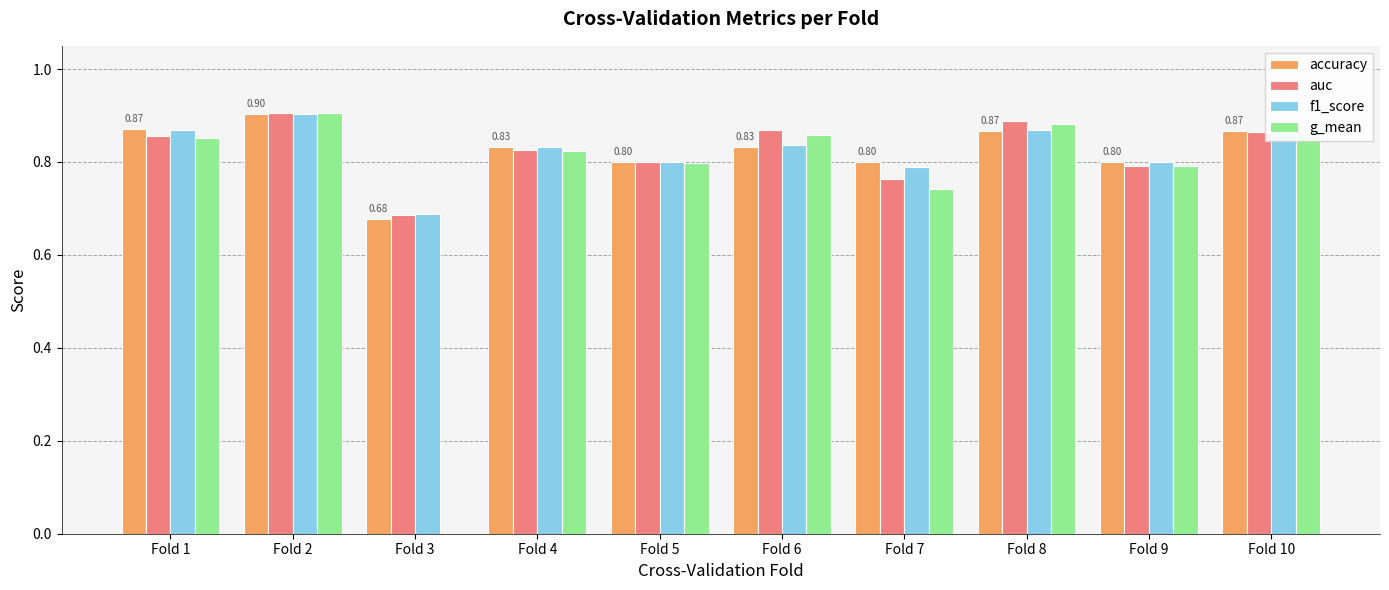

What is the total value across all series at Fold 10?

3.5